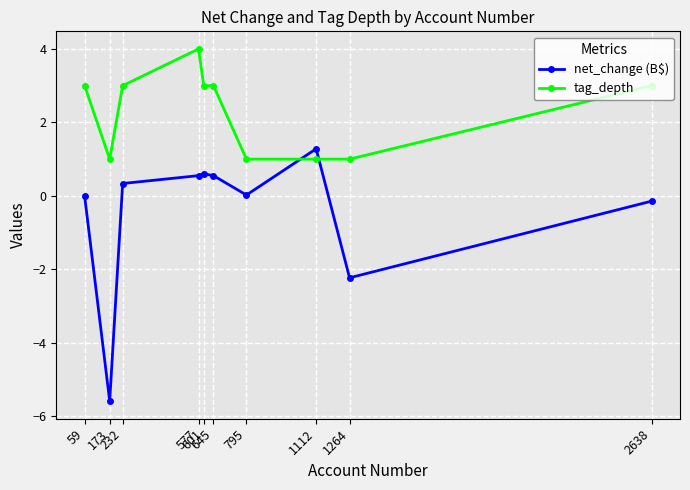

Does the chart have visible grid lines?

Yes